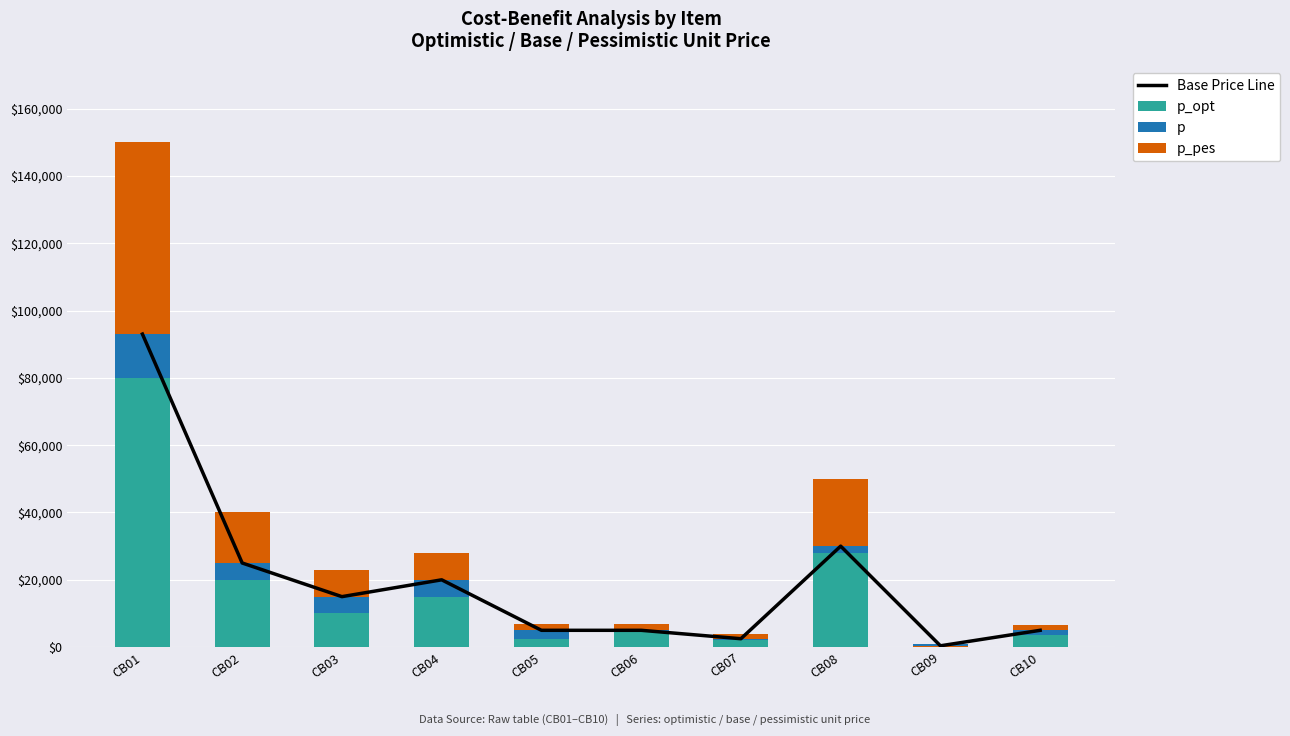

How many data points does each series have?

10